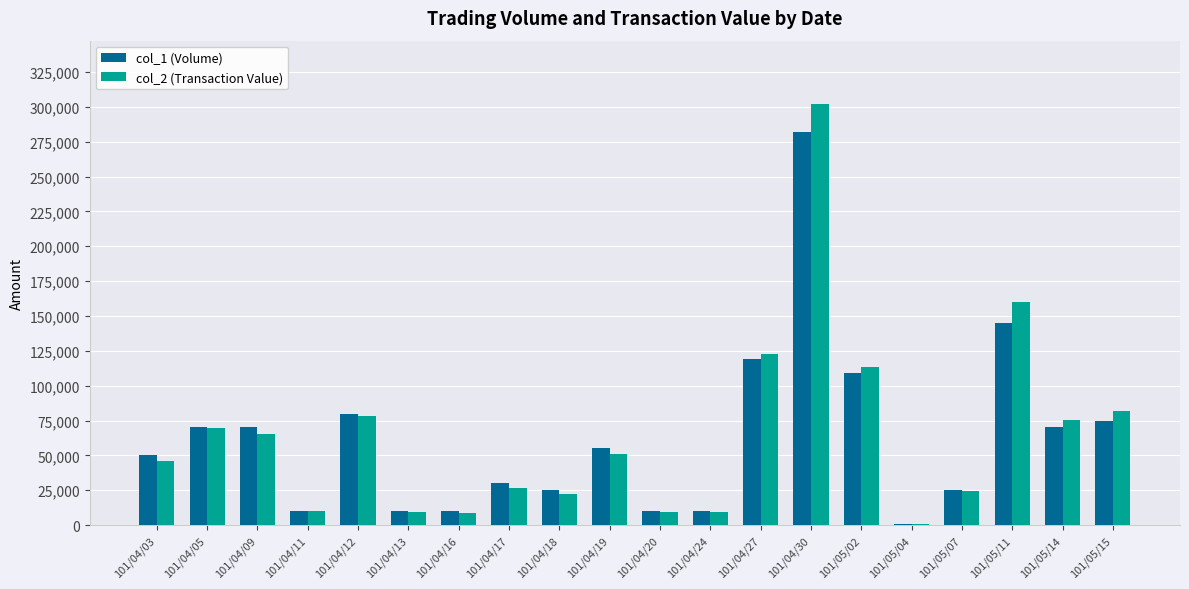

Which category has the highest value in the col_1 (Volume) series?

101/04/30